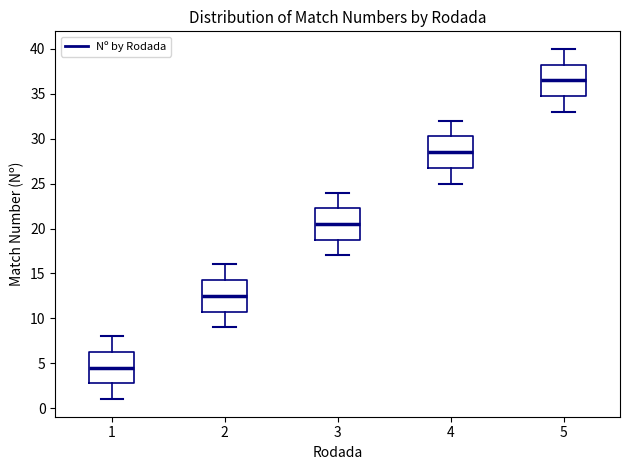

Which box has the lowest median line?

1